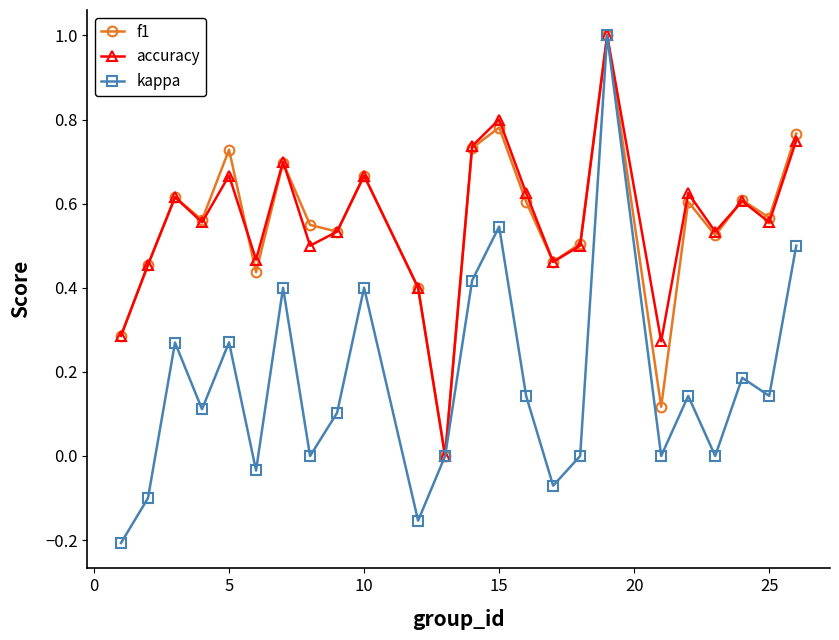

What is the sum of all accuracy values?

13.3